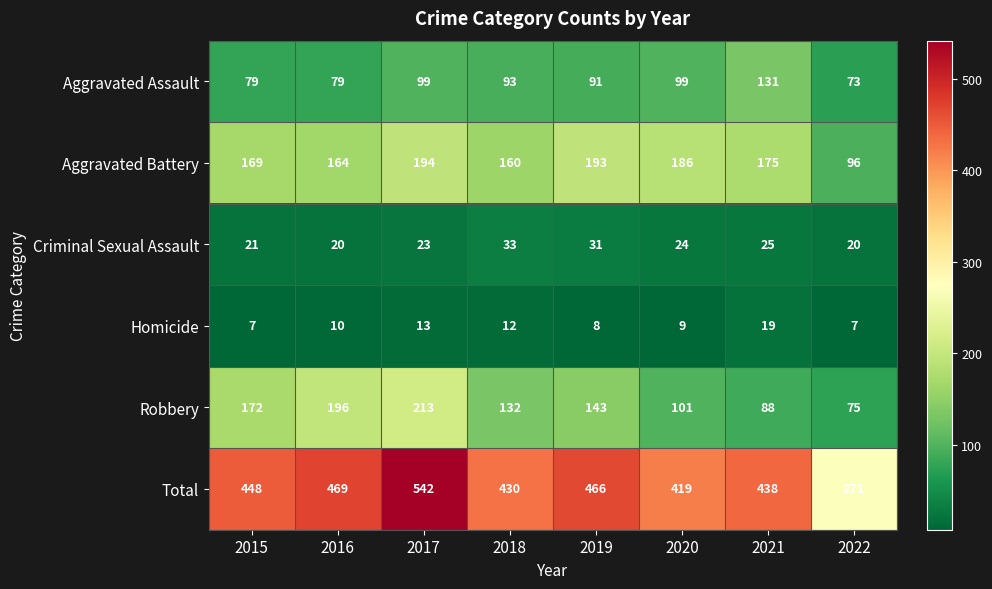

The value of Homicide at 2022 is 7. True or false?

True